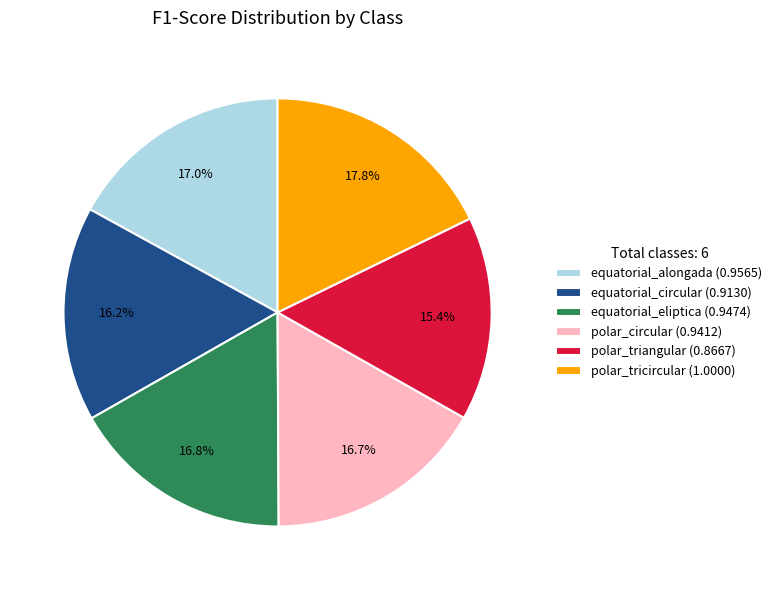

Which slice is the largest?

polar_tricircular